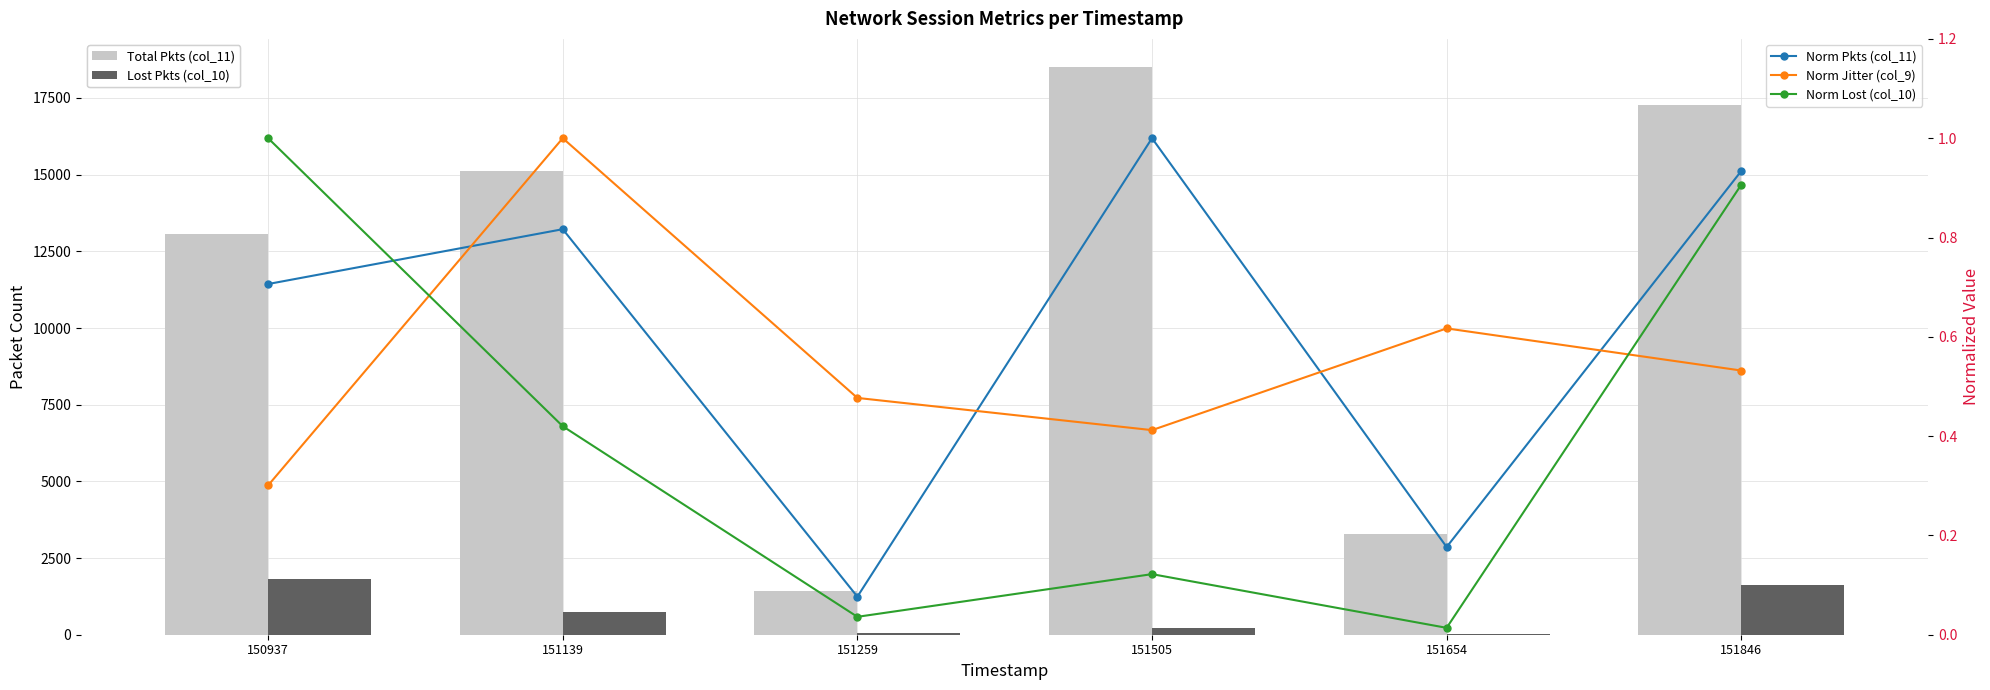

What is the average value of the Lost Pkts (col_10) series?

750.7